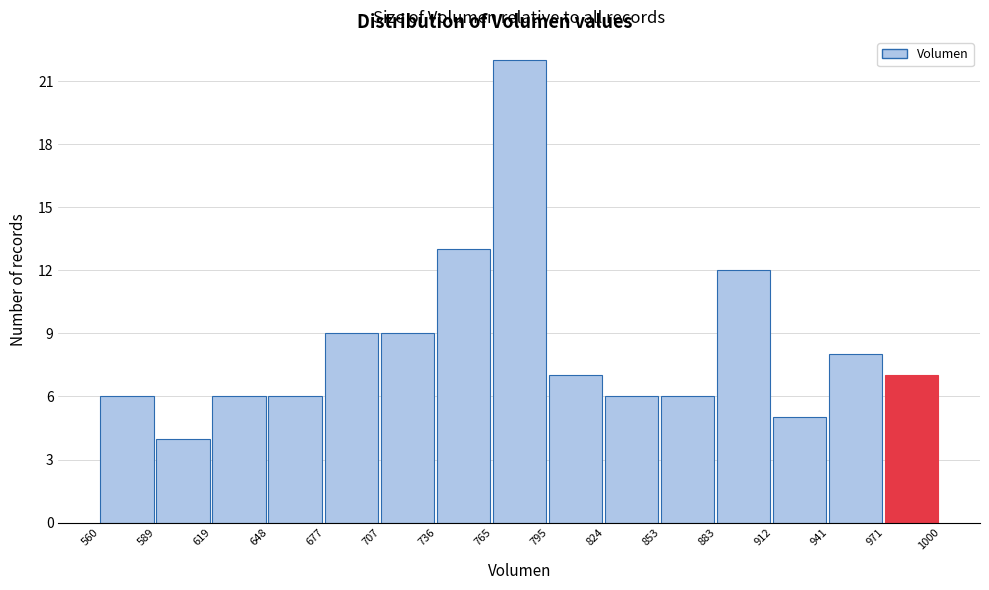

Over which range of the x-axis is the bar tallest?

765 to 795